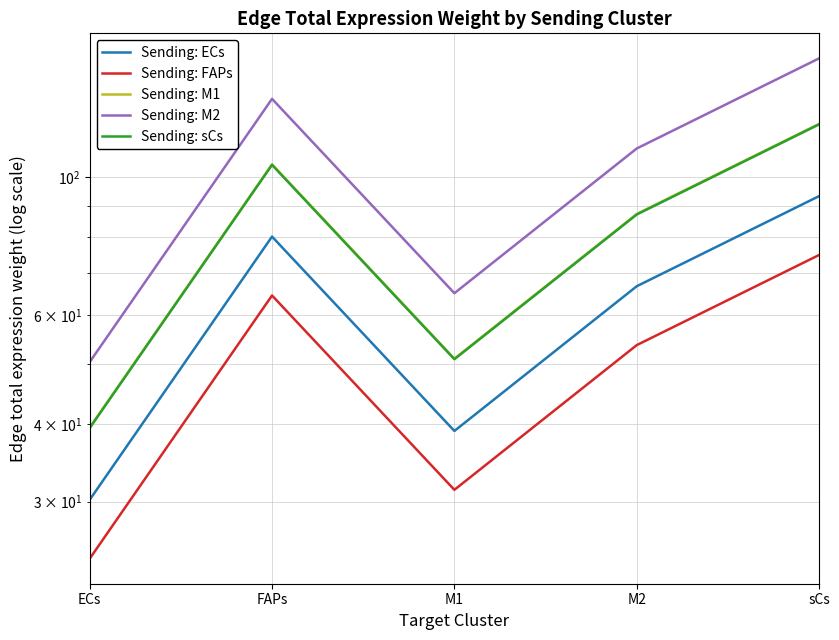

Rank the series by their maximum value, from lowest to highest.

Sending: FAPs, Sending: ECs, Sending: sCs, Sending: M1, Sending: M2